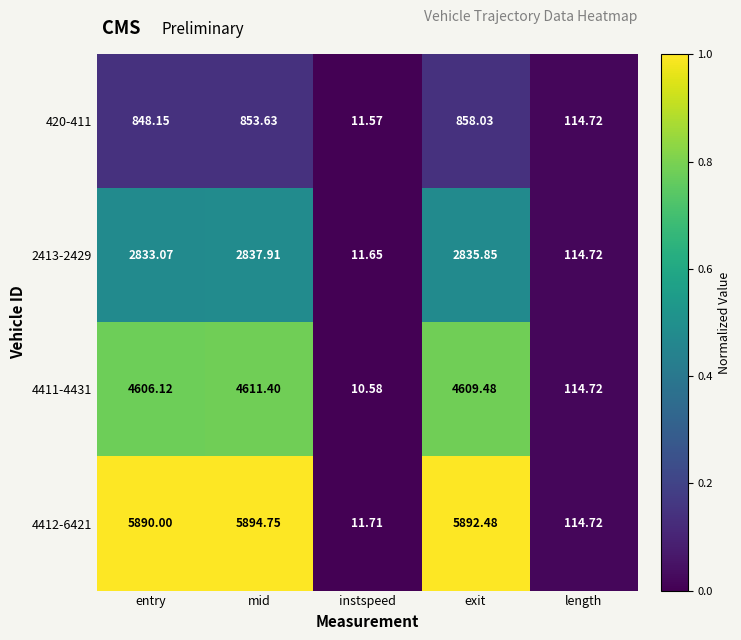

Rank the categories by 4412-6421 value from lowest to highest.

instspeed, length, entry, exit, mid